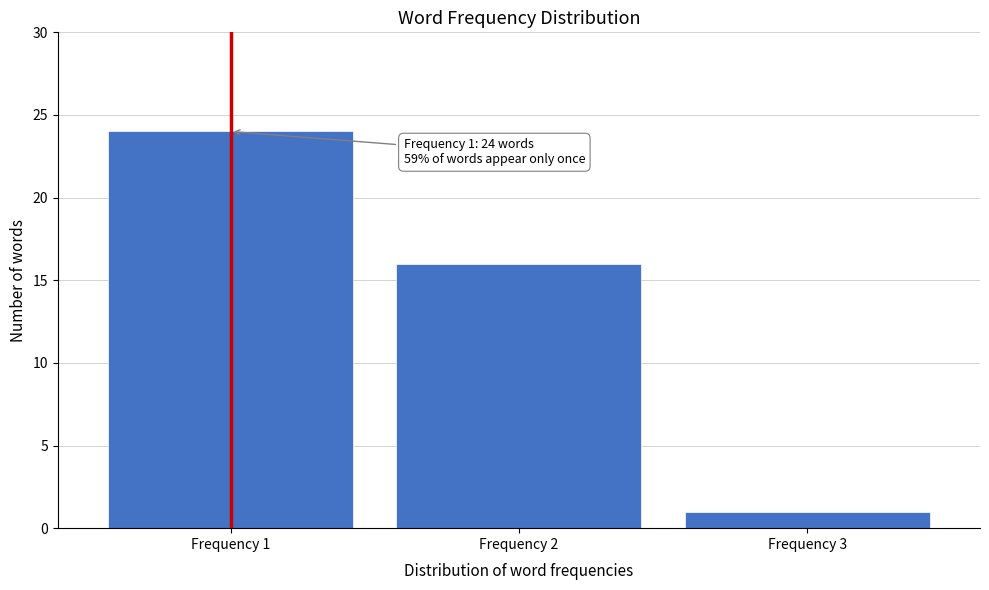

Which range on the x-axis has the tallest bar?

0.5 to 1.5